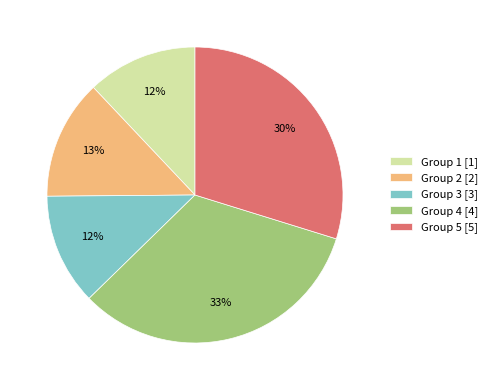

To the nearest percent, what is the difference between the Group 3 [3] and Group 5 [5] slice percentages?

18%